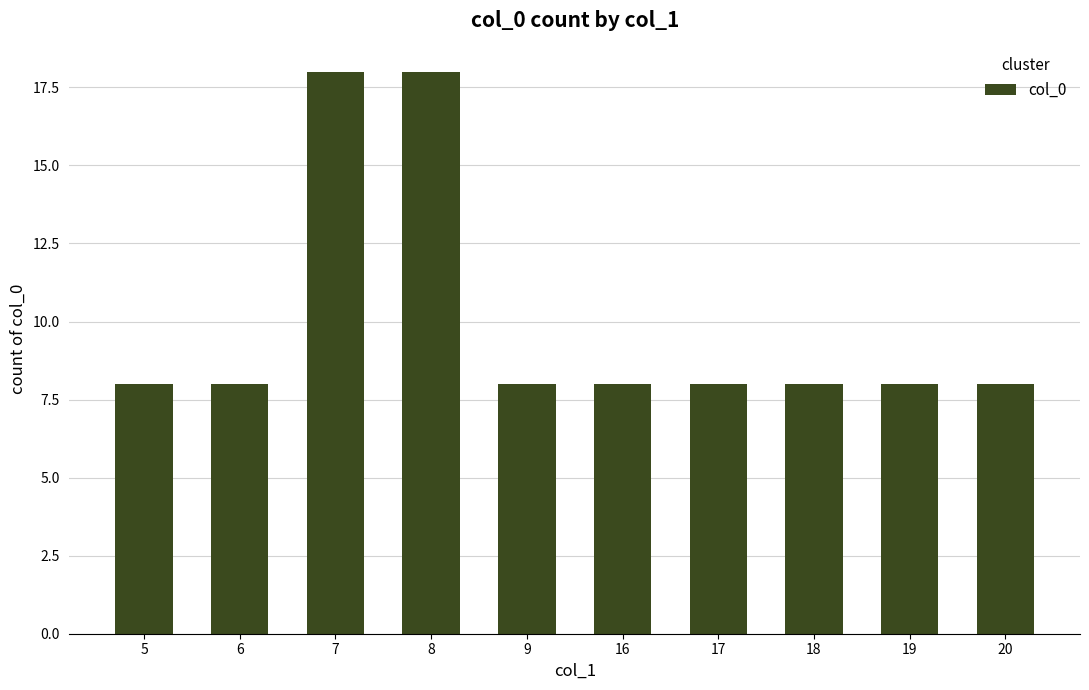

The chart shows a value of 3 at 9. True or false?

False